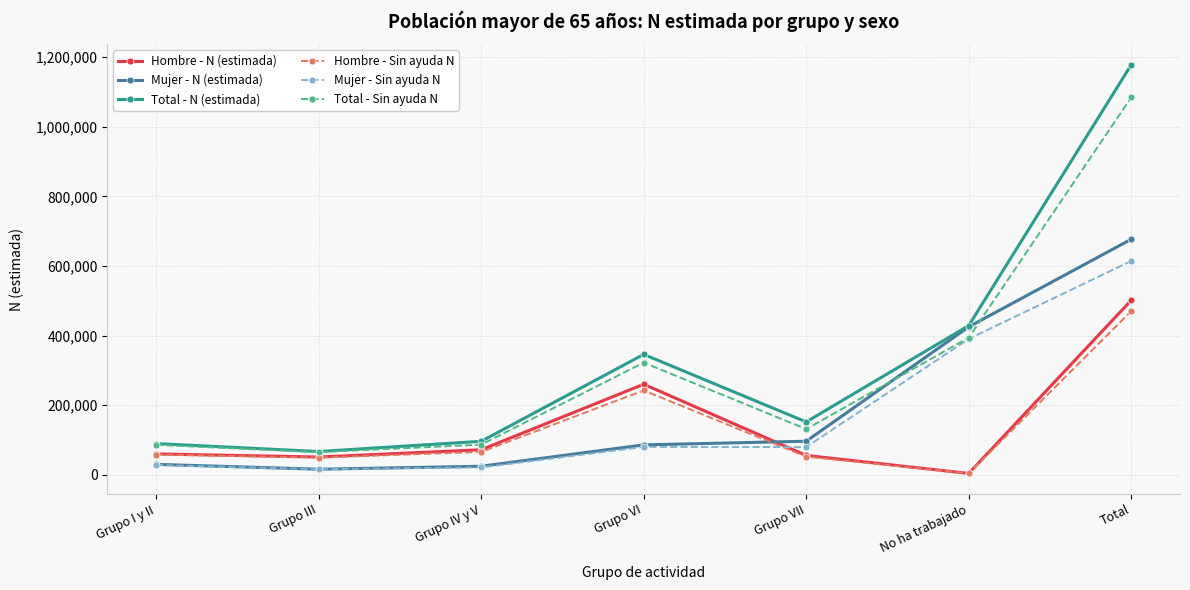

What is the sum of all Mujer - Sin ayuda N values?

1228692